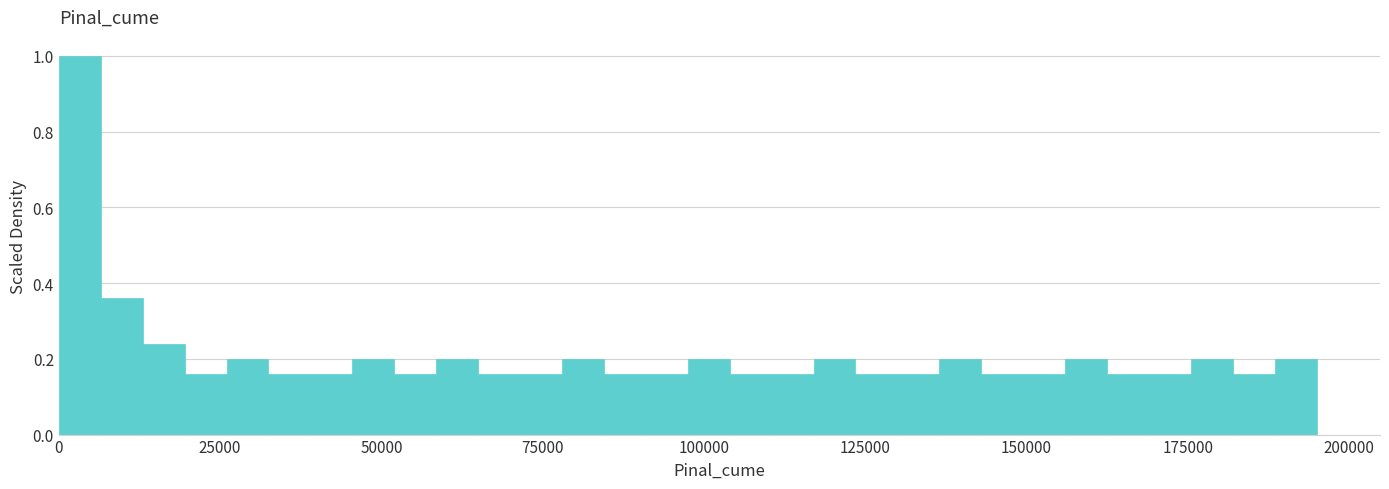

Around what value on the x-axis is the tallest bar? Give the approximate position of its centre, as read against the axis.

5000